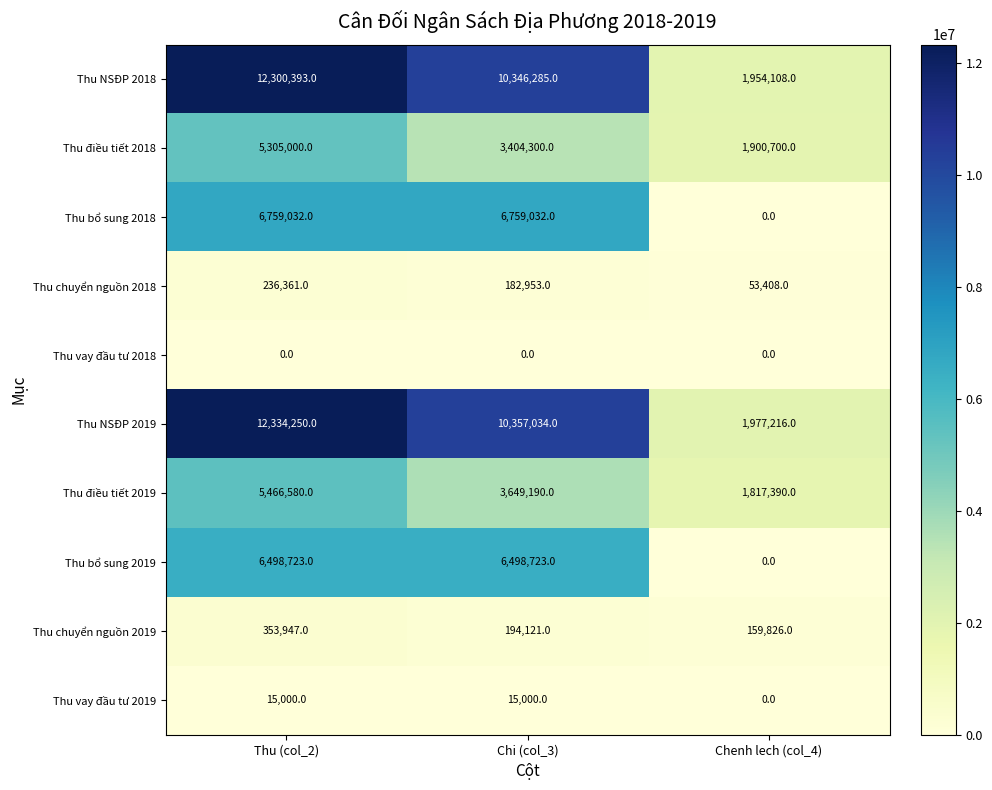

The value of Thu bổ sung 2019 at Chenh lech (col_4) is 2742800. True or false?

False